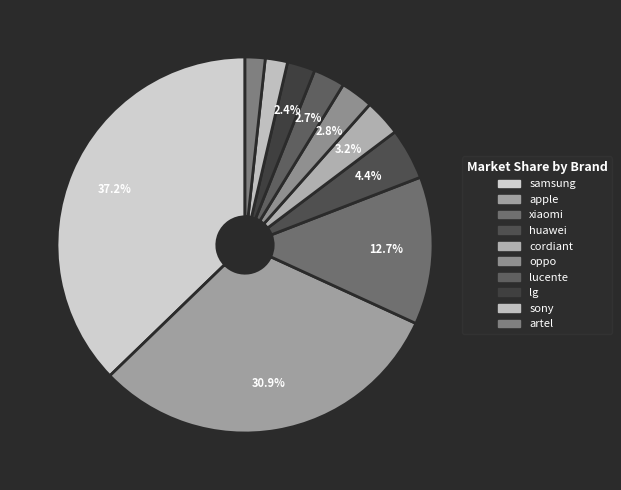

True or false: samsung accounts for 32% of the total.

False